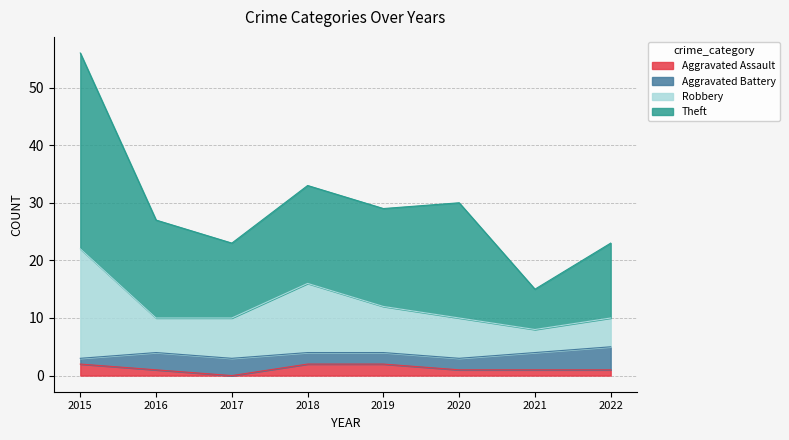

At which category is the sum across all series the highest?

2015